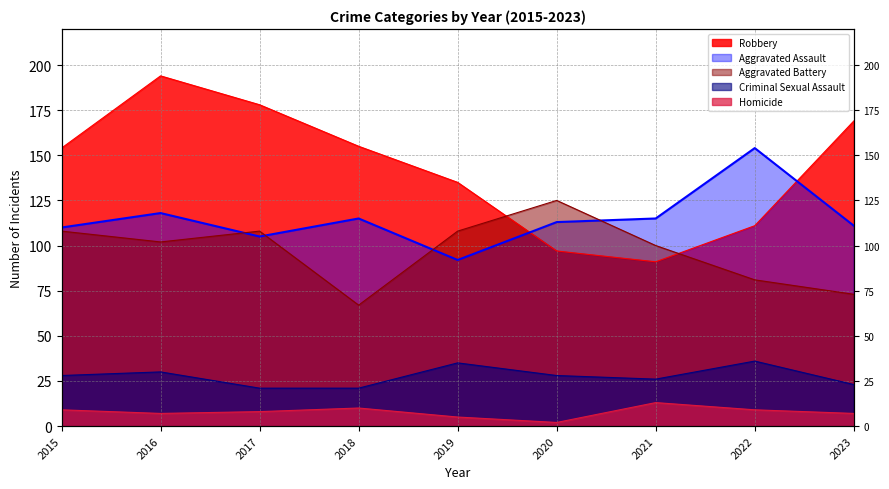

True or false: Robbery has a value of 135 at 2019.

True